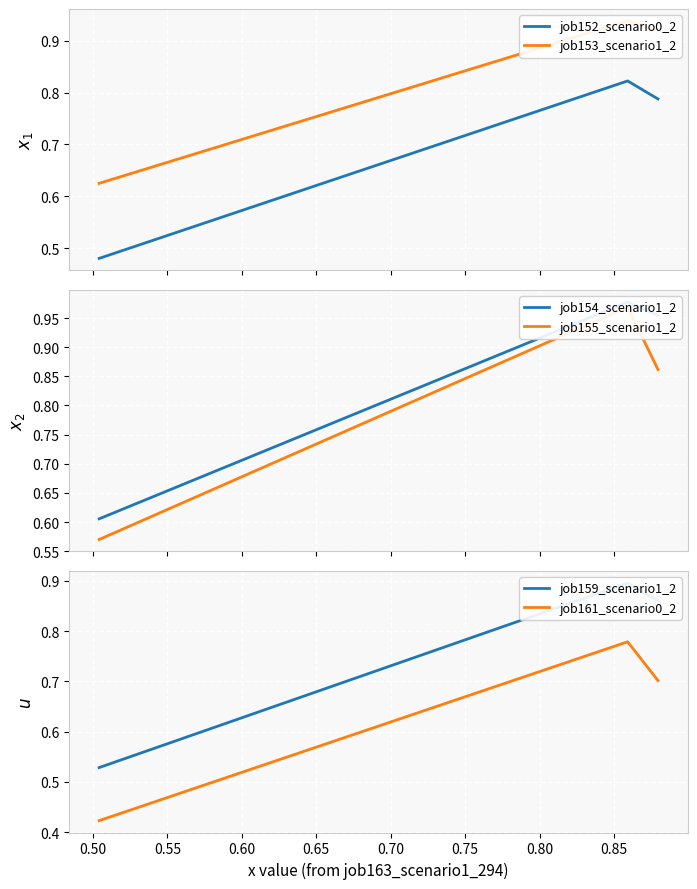

Count the job152_scenario0_2 values in the range 0 to 1.

3